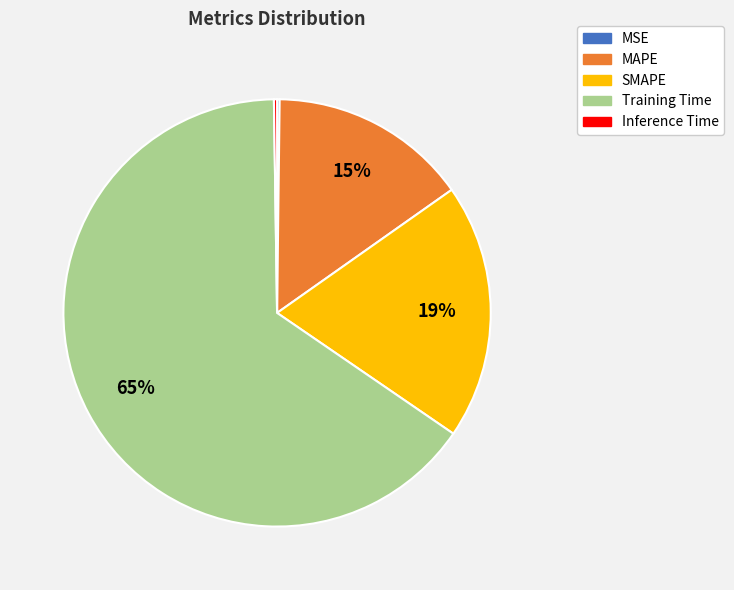

Between Training Time and SMAPE, which is larger?

Training Time